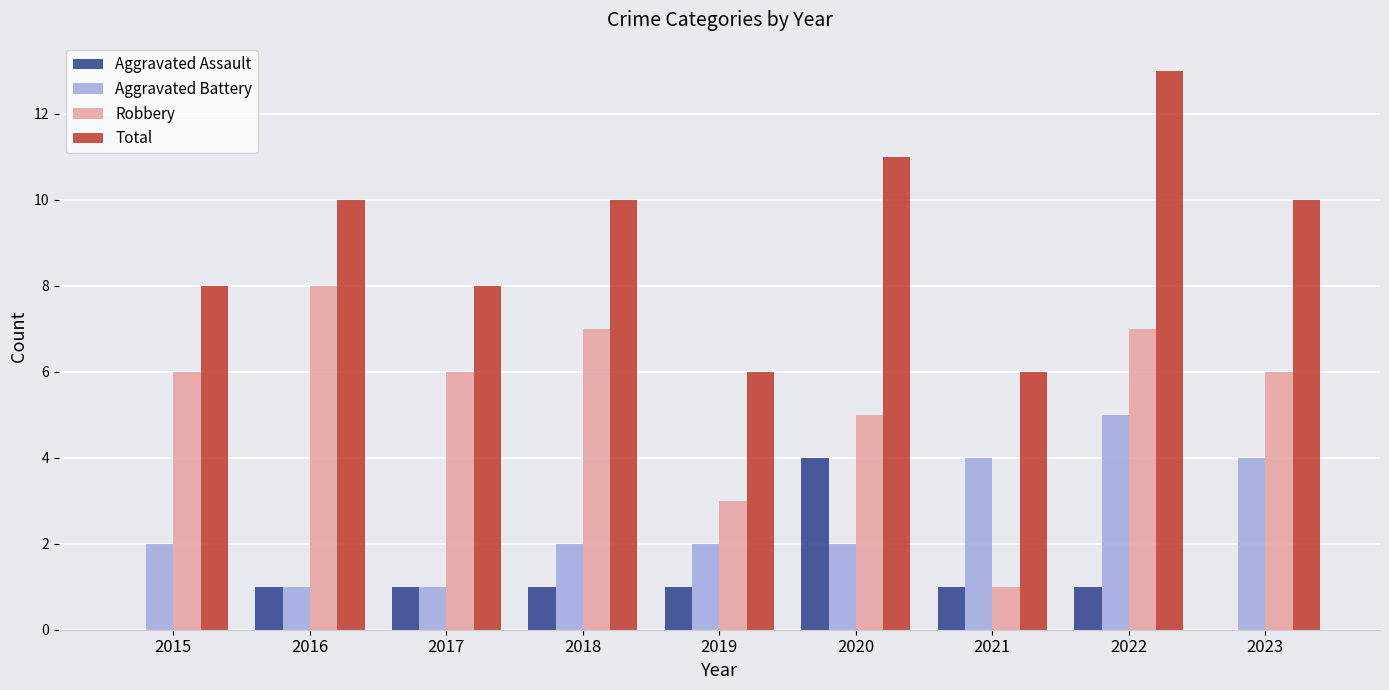

True or false: Robbery has a value of 8 at 2015.

False